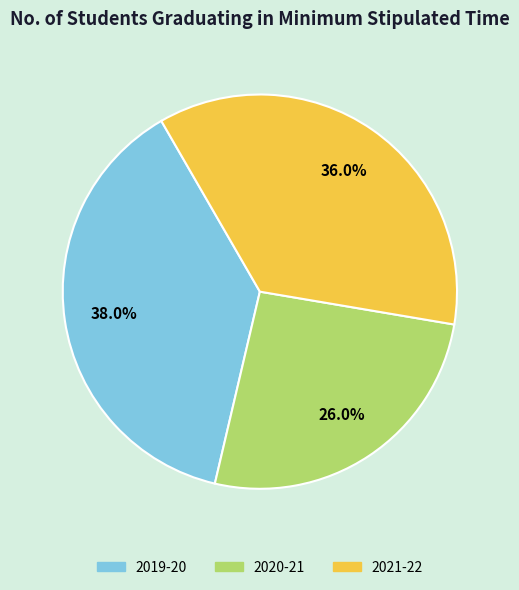

Count the number of slices in the pie.

3